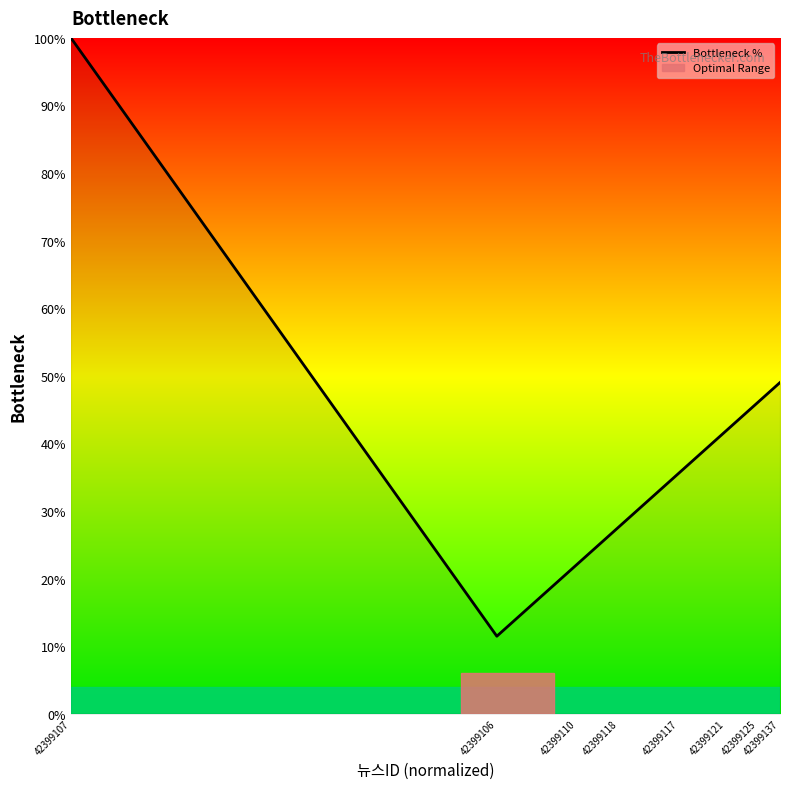

At which category does the chart reach its peak across all series?

42399107